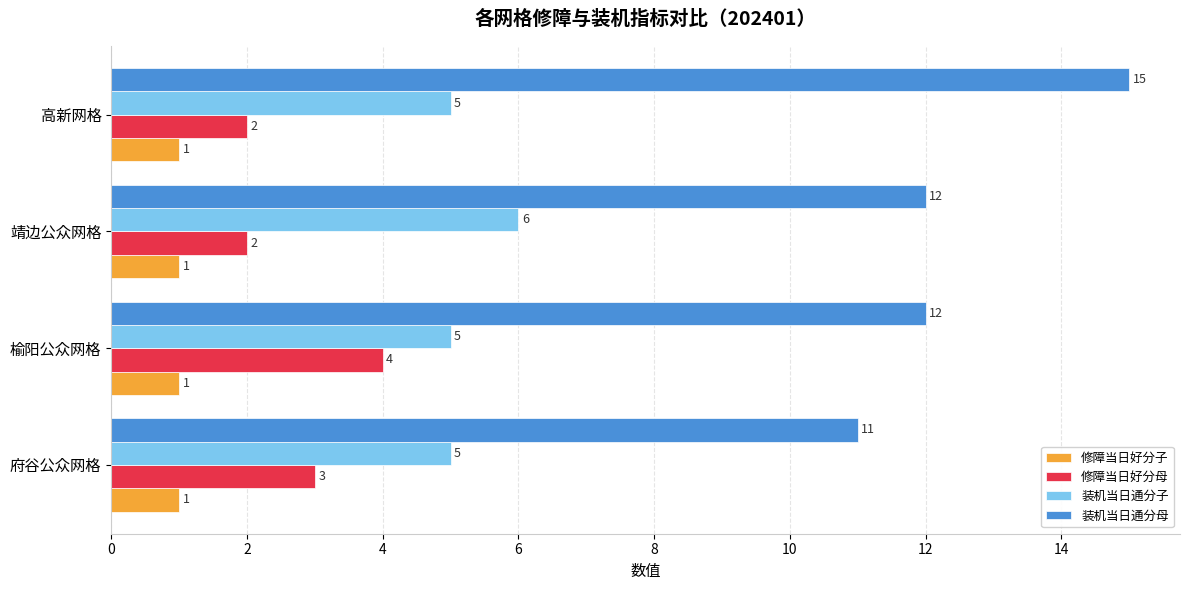

What is the sum of all 装机当日通分母 values?

50